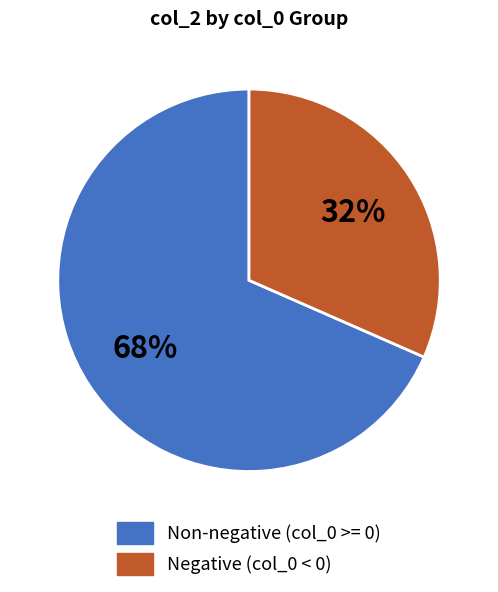

How many slices are in this pie chart?

2